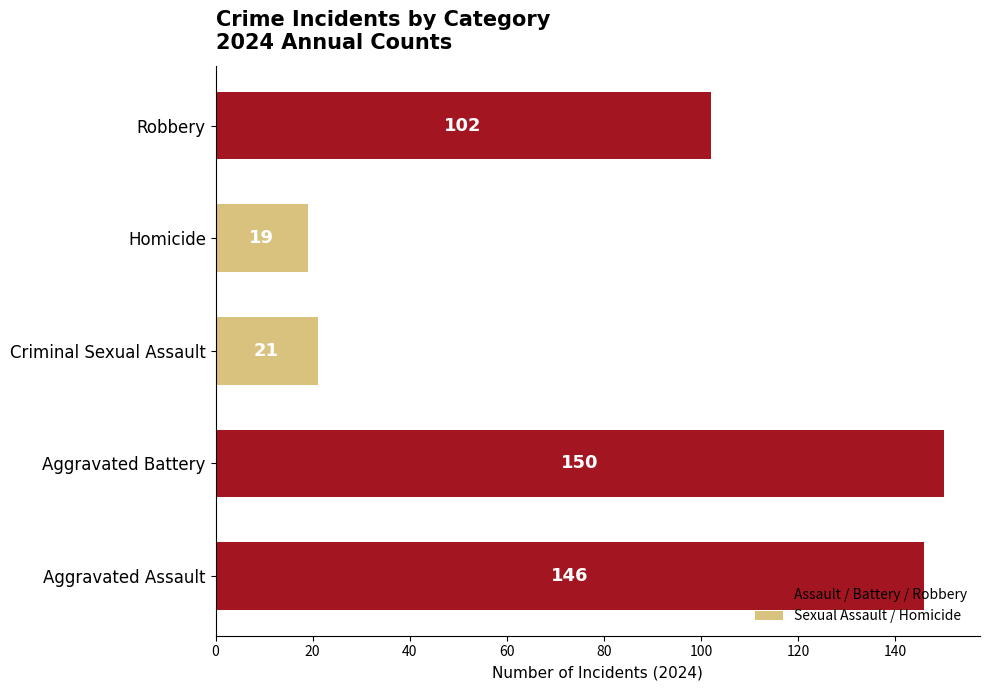

What is the difference between the maximum and minimum values?

131